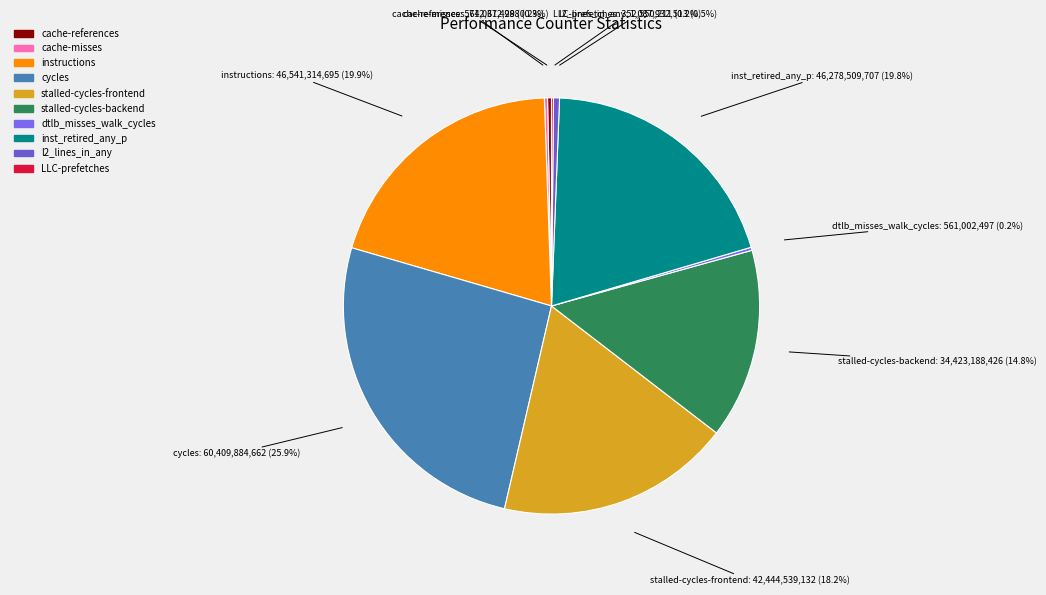

Does any single category account for the majority?

No